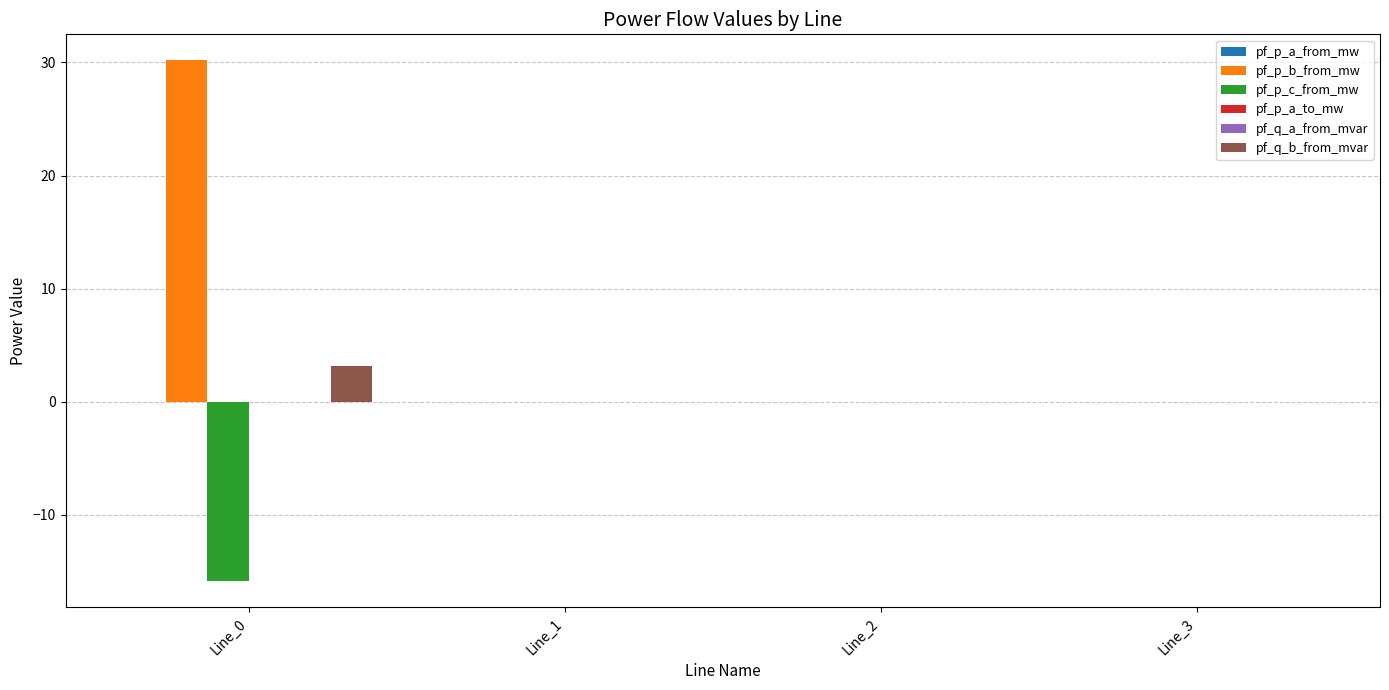

What is the sum of all pf_q_b_from_mvar values?

3.1